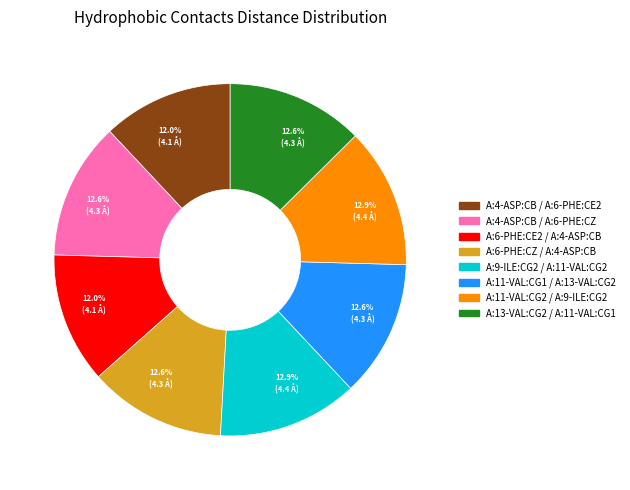

Is A:9-ILE:CG2 / A:11-VAL:CG2 the majority of the pie?

No